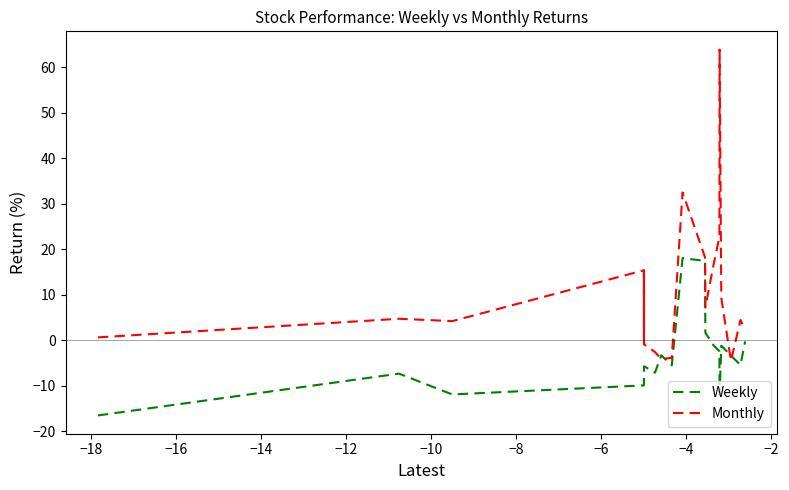

What is the smallest value displayed?

-16.6